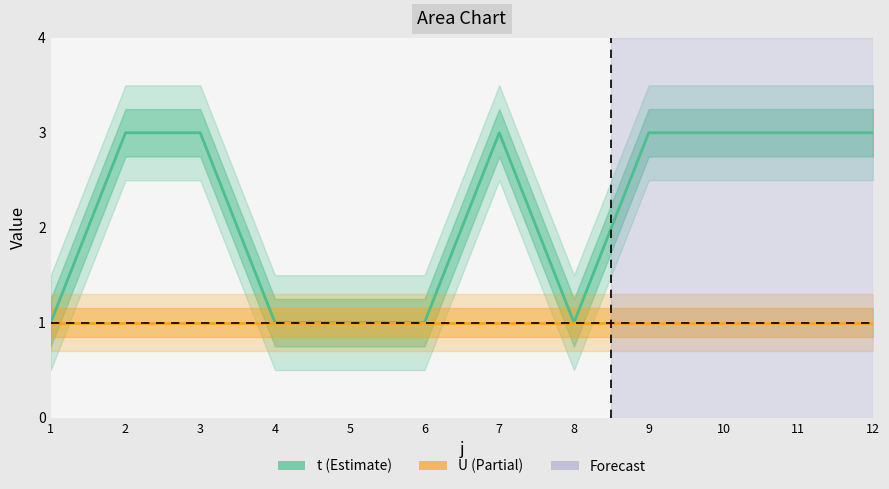

What is the difference between the second highest and minimum values?

2